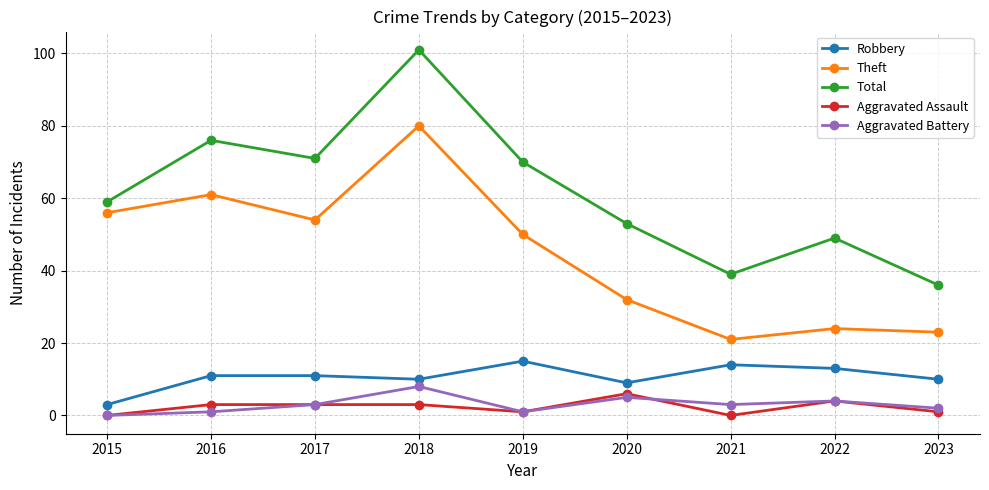

What is the approximate value of Aggravated Battery at 2018?

8